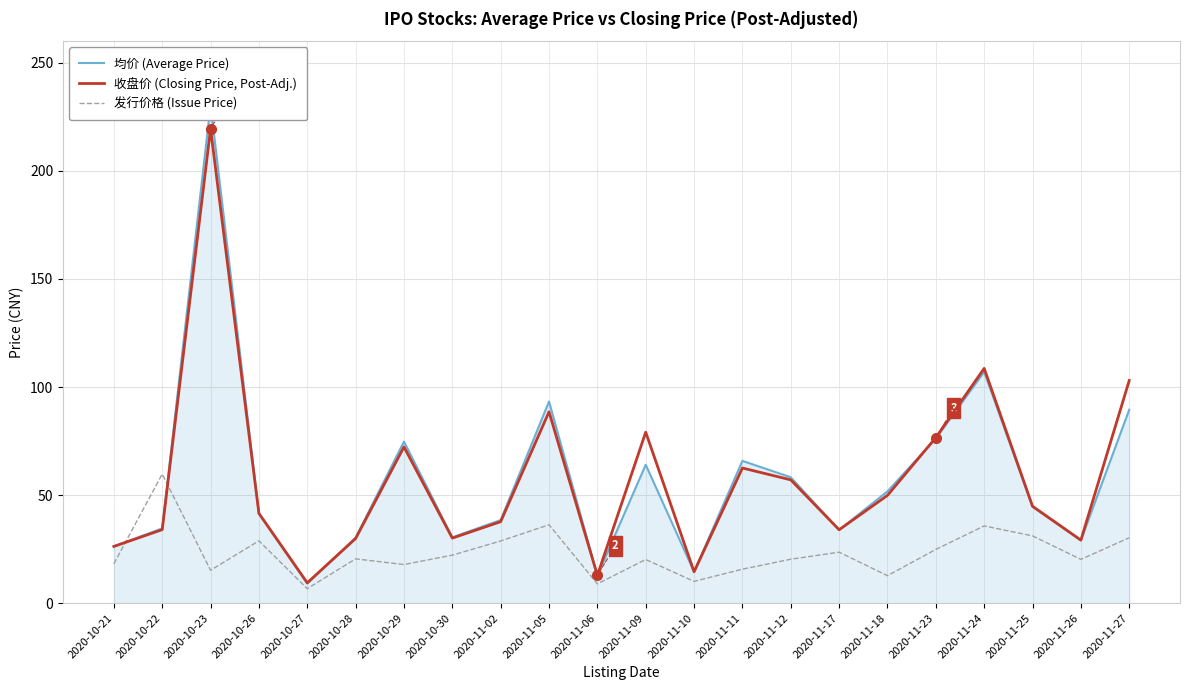

How many interior local peaks does the 均价 (Average Price) series have?

6